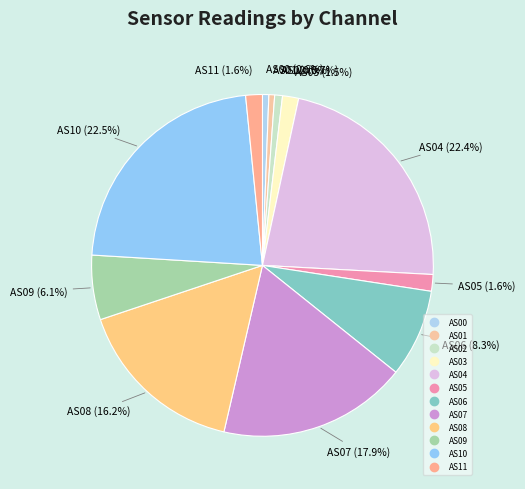

Does any single category account for the majority?

No